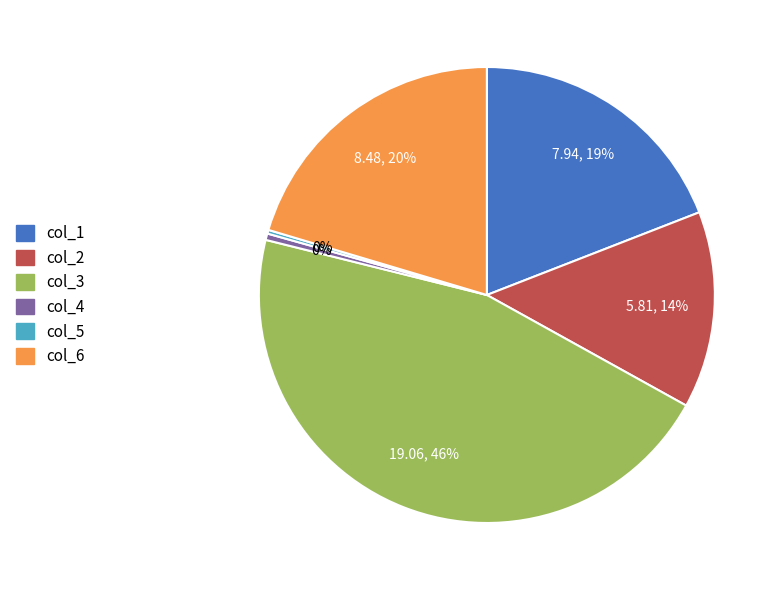

Is col_6 the majority of the pie?

No